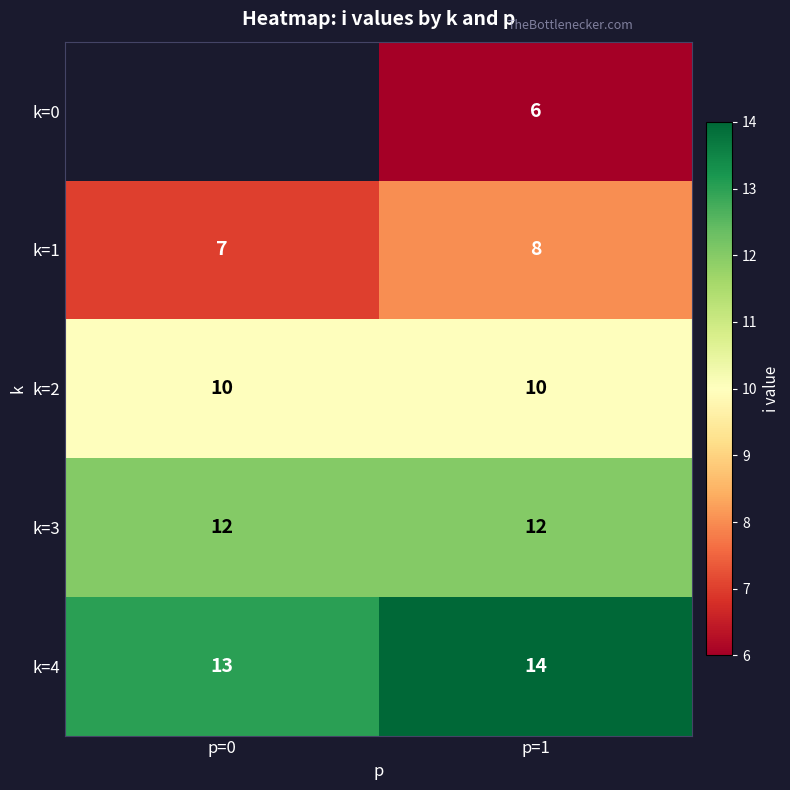

What is the greatest value displayed?

14.0